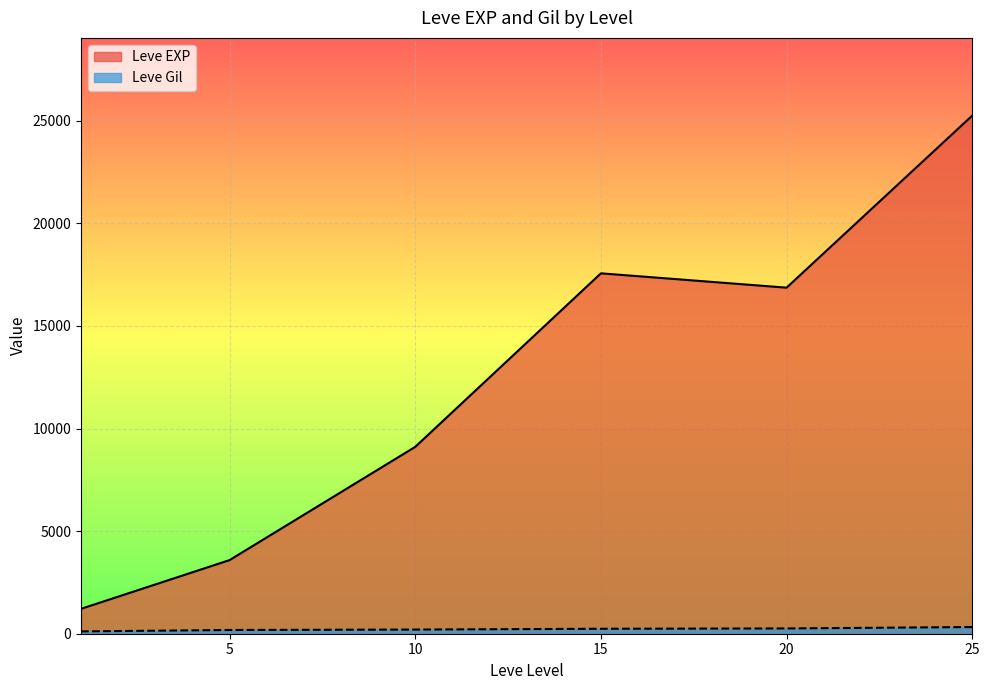

At which category does Leve Gil reach its first local valley?

5